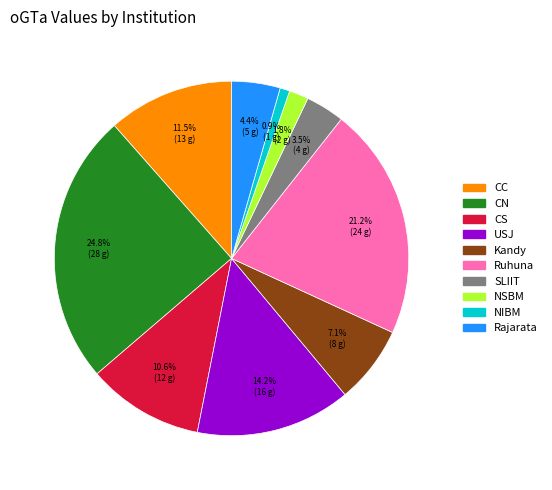

To the nearest percent, what is the difference between the largest and smallest slice percentages?

24%